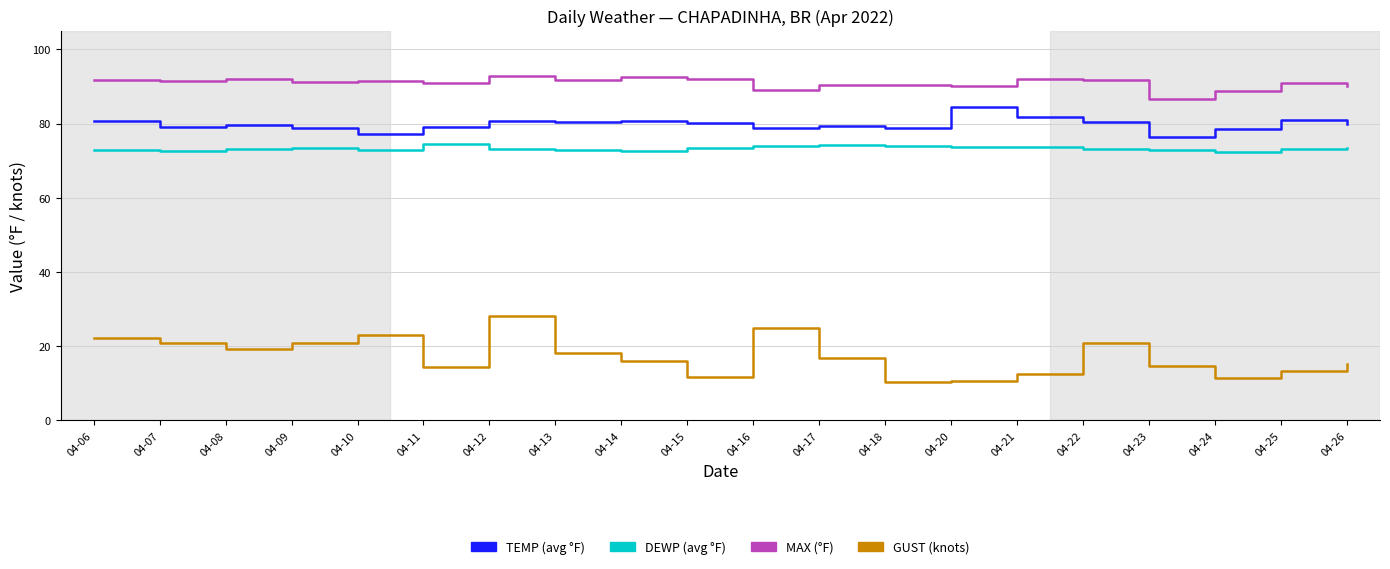

What is the spread (max minus min) of values at 04-14?

76.6